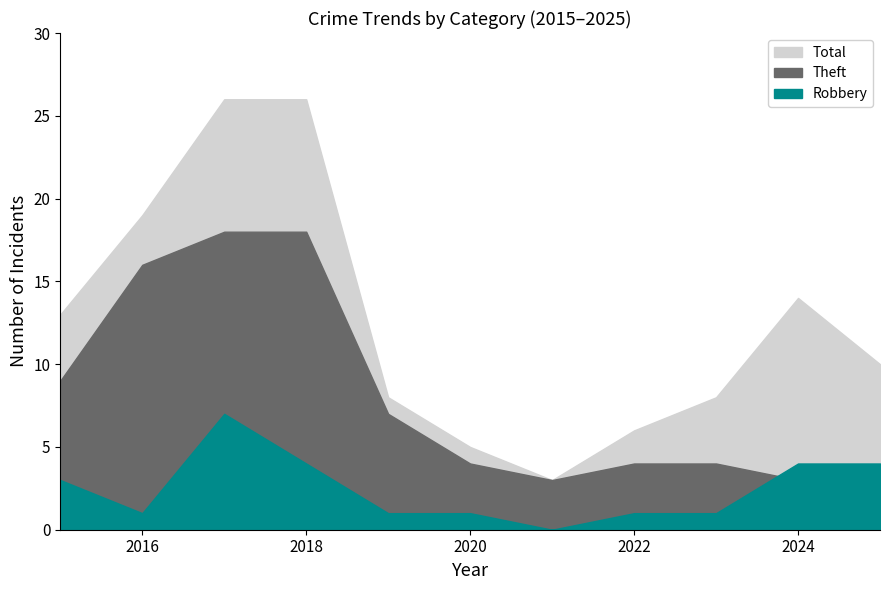

Between 2025 and 2015, which is larger?

2015